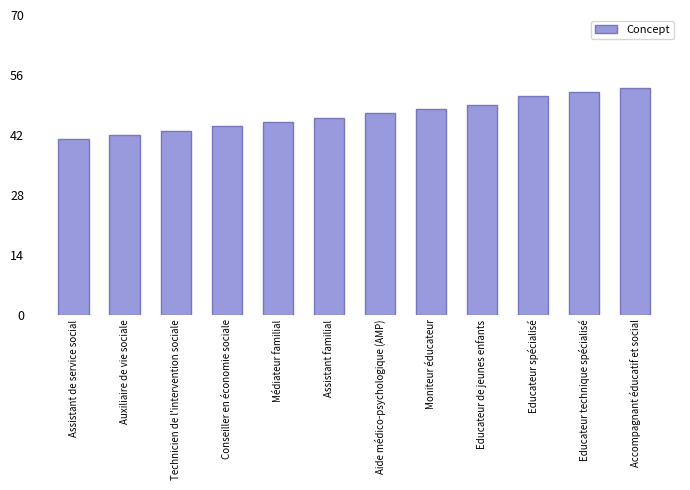

The chart shows a value of 41 at Assistant de service social. True or false?

True